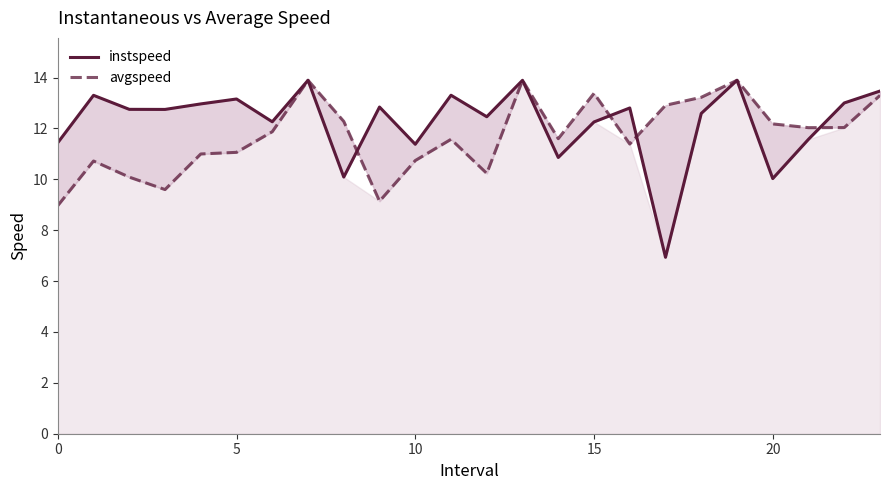

What is the minimum value for avgspeed?

9.0